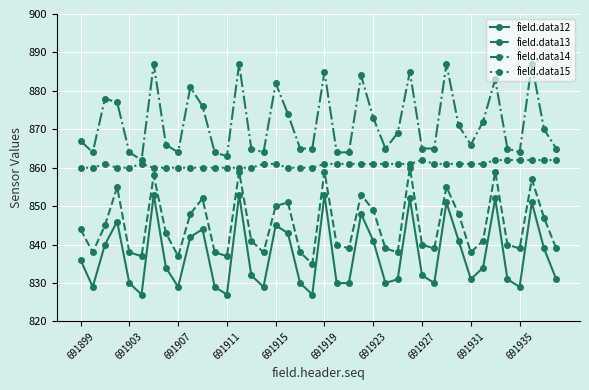

What is the value of the field.data13 point at the 27th from the left?

838